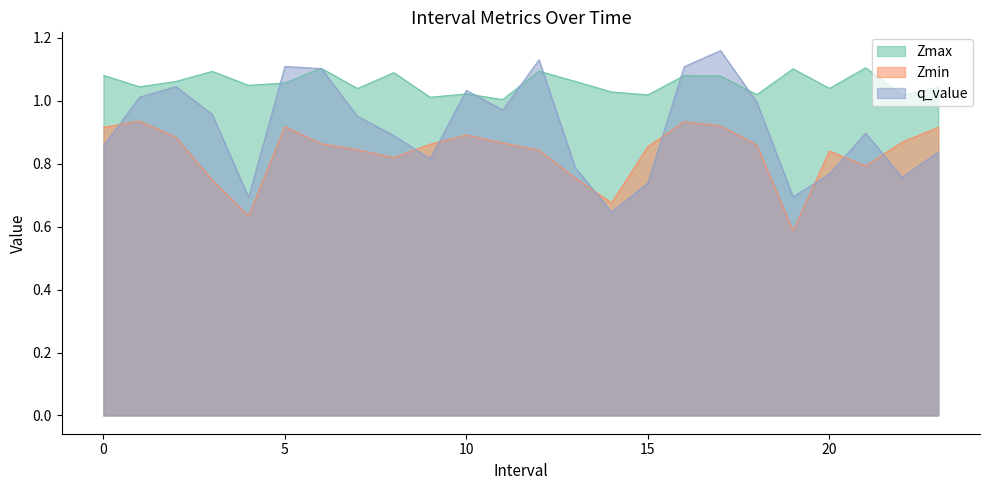

Rank the categories by q_value value from lowest to highest.

14, 4, 19, 15, 22, 20, 13, 9, 23, 0, 8, 21, 7, 3, 11, 18, 1, 10, 2, 6, 16, 5, 12, 17